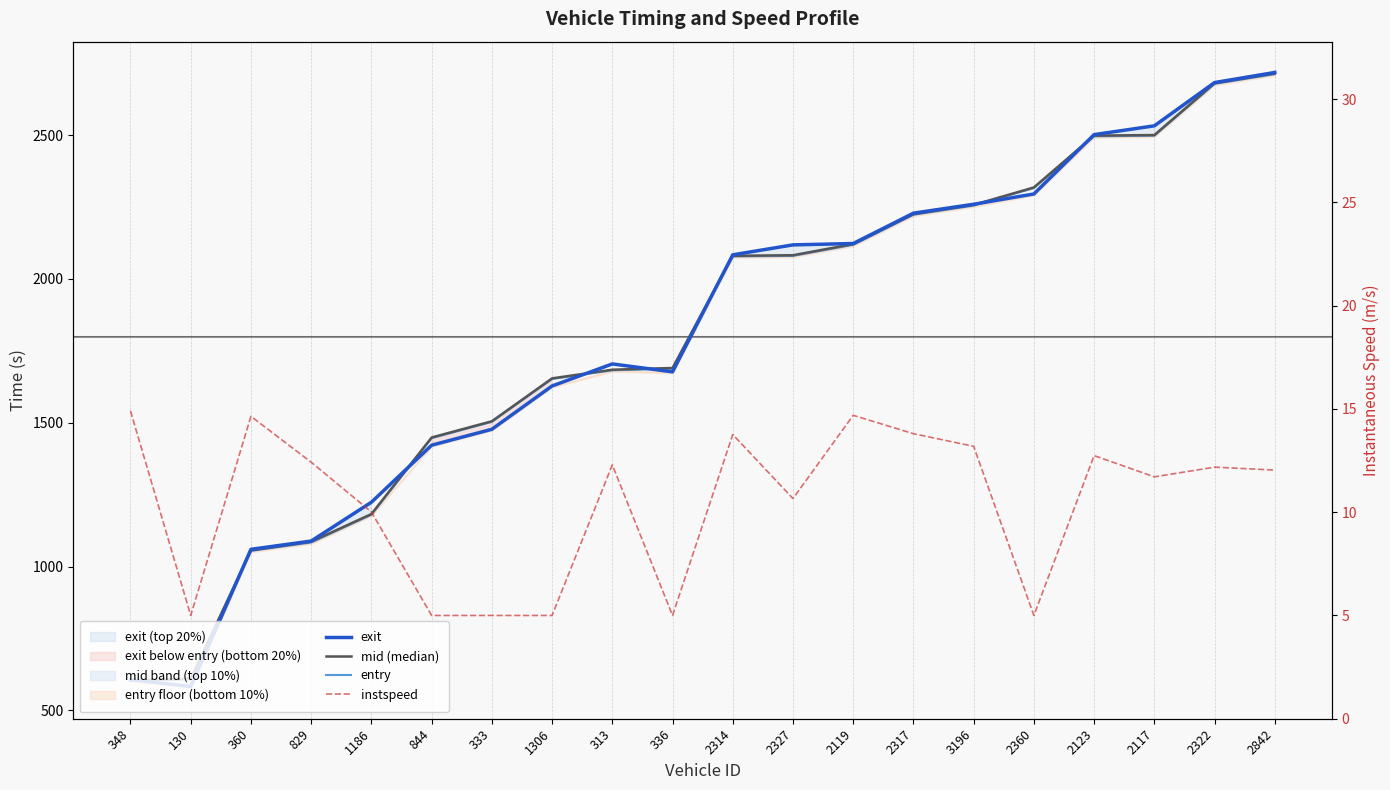

Which series changed the most between 1306 and 2117?

exit